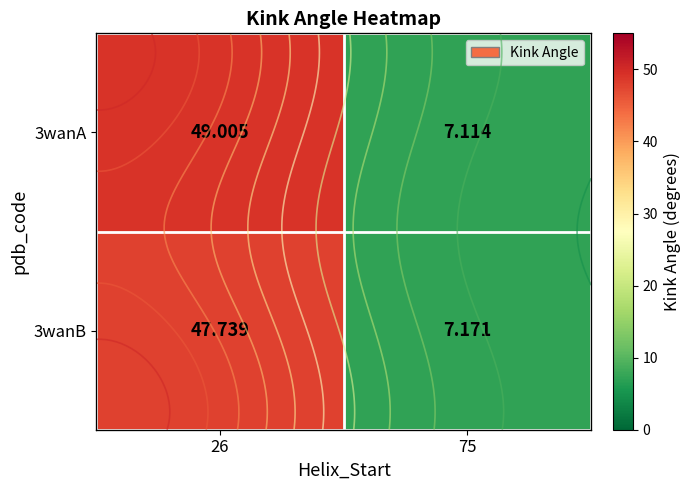

What is the lowest value of the 3wanB series?

7.2